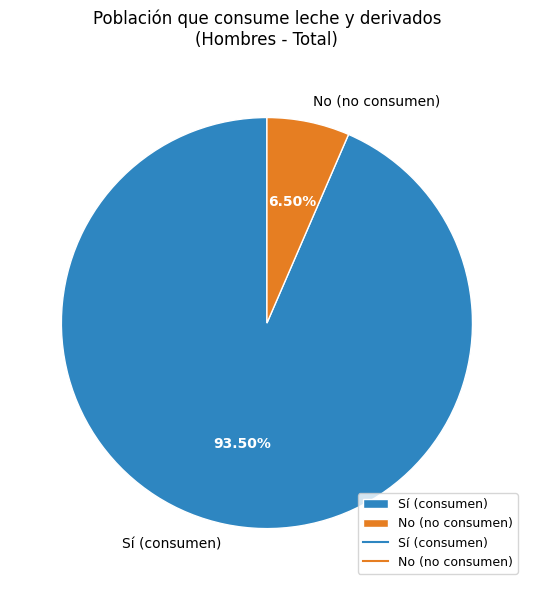

To the nearest percent, what is the average slice percentage?

50%